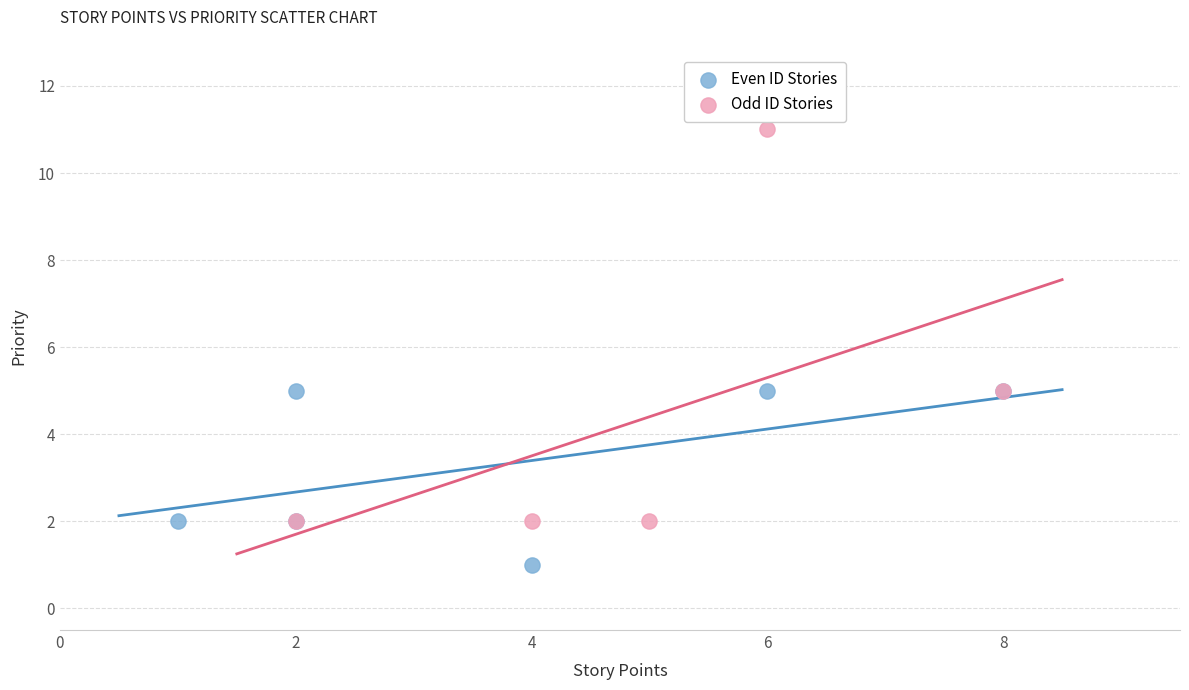

Which series contains the highest Y value?

Odd ID Stories